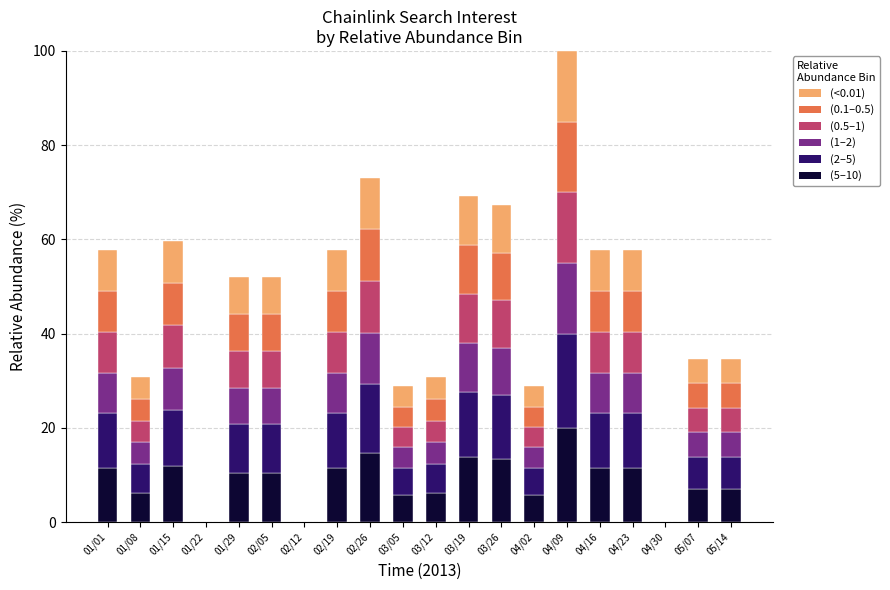

The (5–10) series shows 22.1 at 03/19. True or false?

False